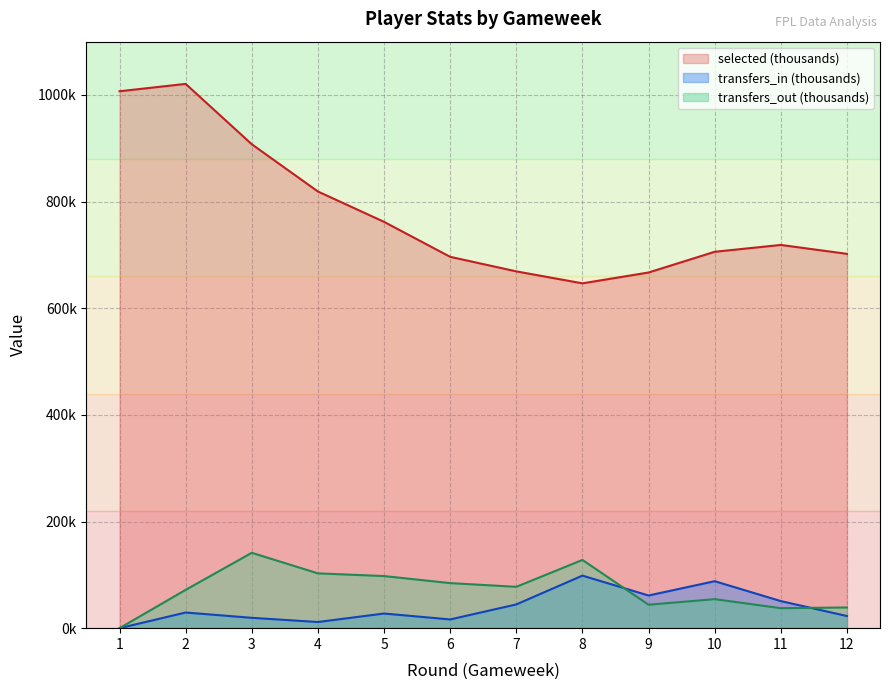

Is it true that transfers_out equals 84.5 at 6?

True